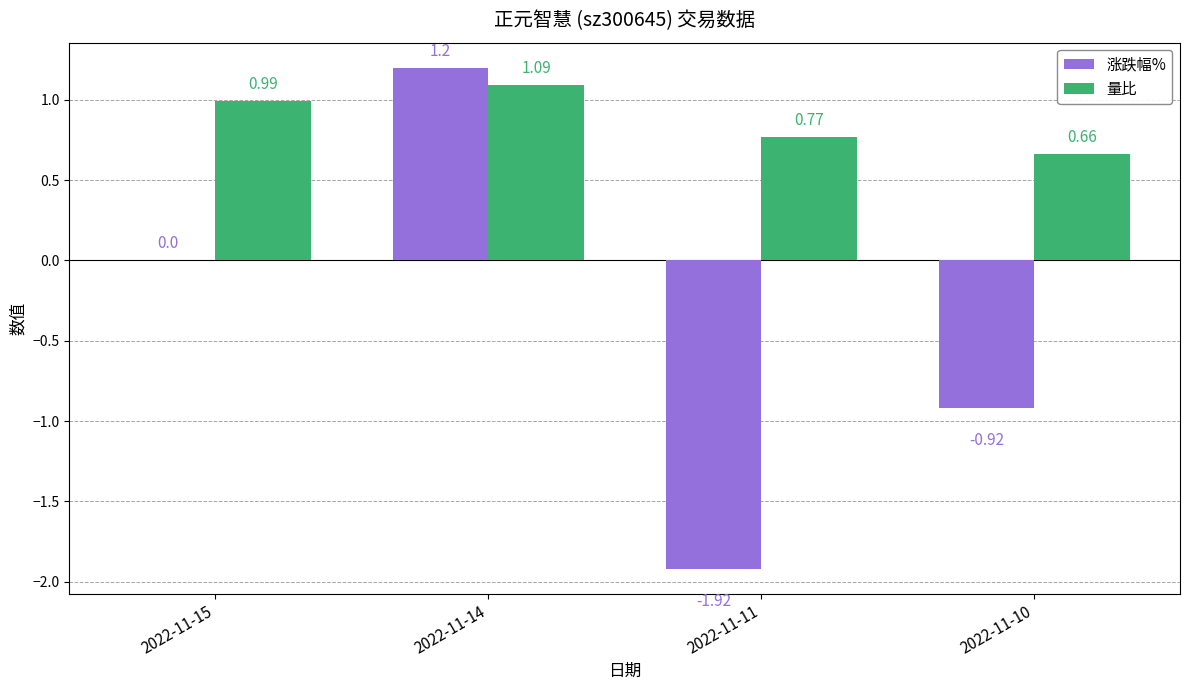

The value of 涨跌幅% at 2022-11-10 is -1.4. True or false?

False